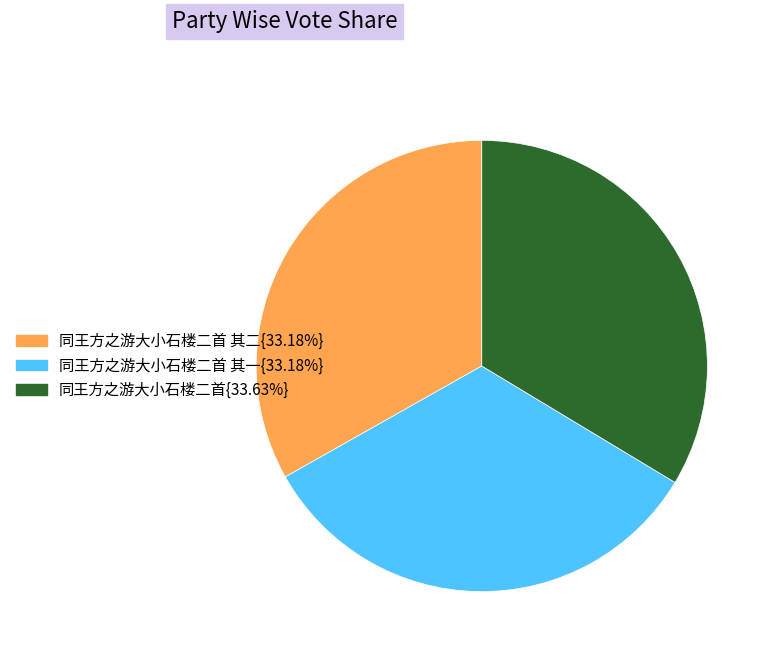

Does any single category account for the majority?

No